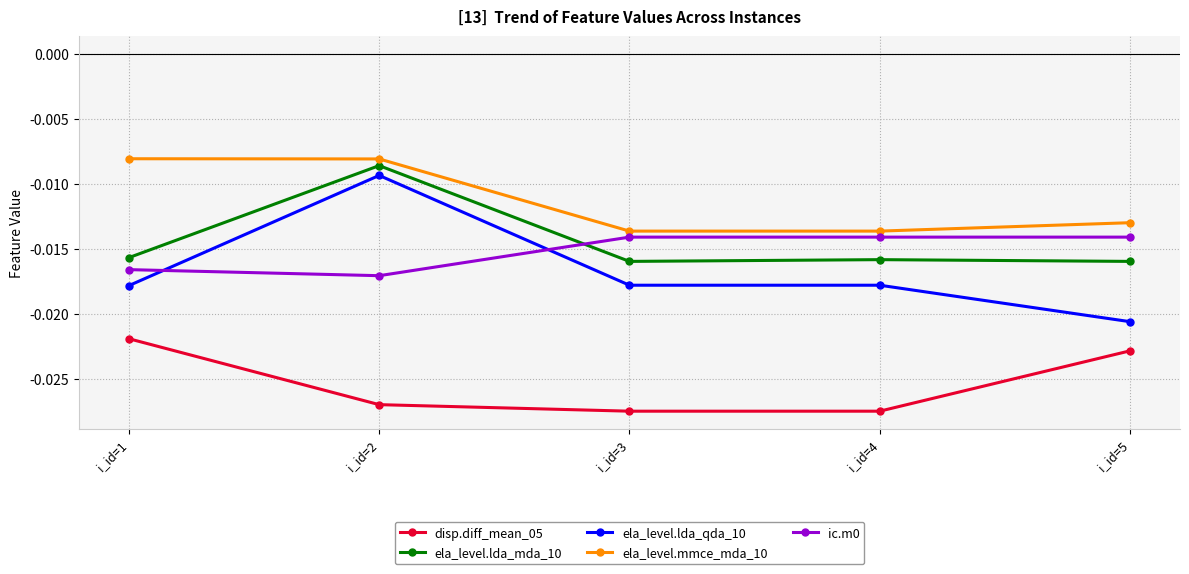

Is this an area chart (filled region under the line)?

No